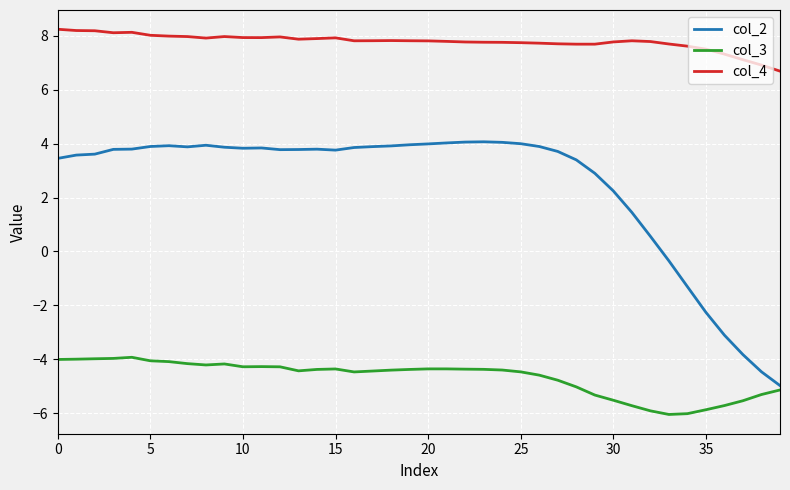

True or false: col_4 and col_2 cross at least once.

False